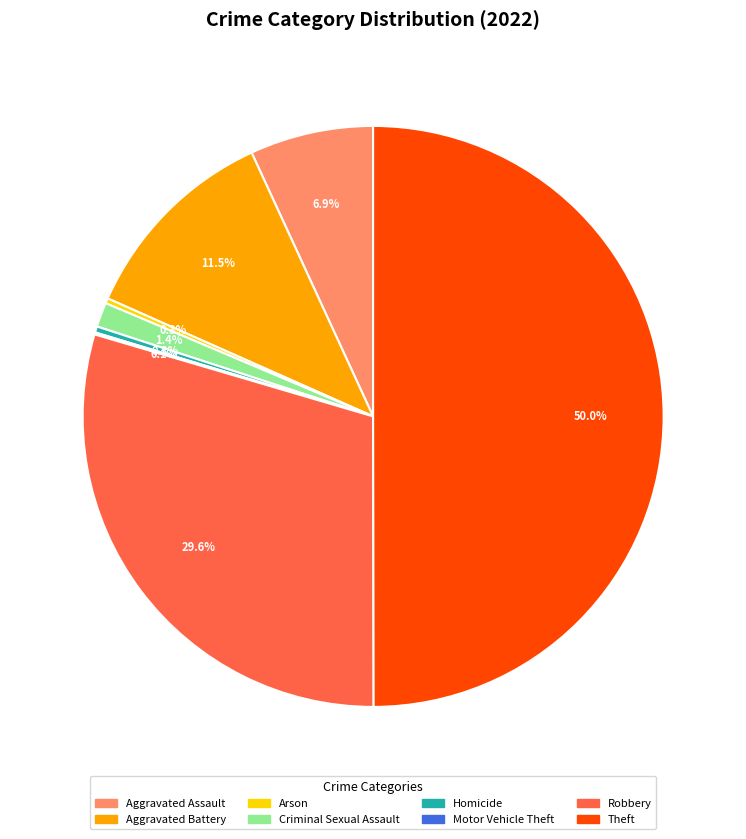

Do Theft and Robbery together represent more than half of the pie?

Yes